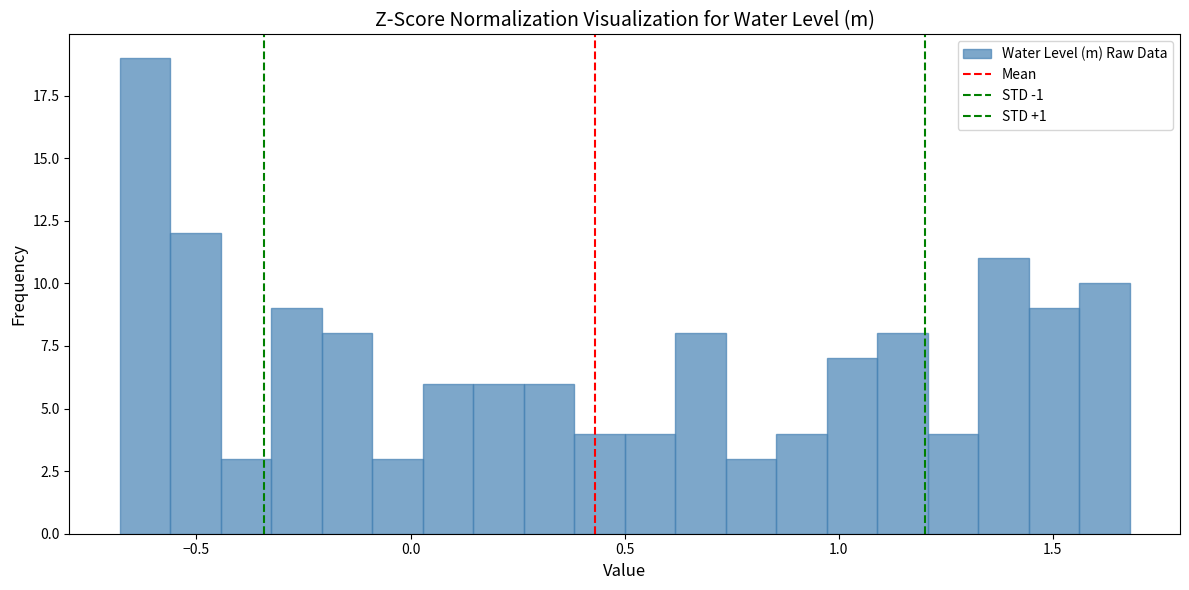

Around what value on the x-axis is the tallest bar? Give the approximate position of its centre, as read against the axis.

-0.60